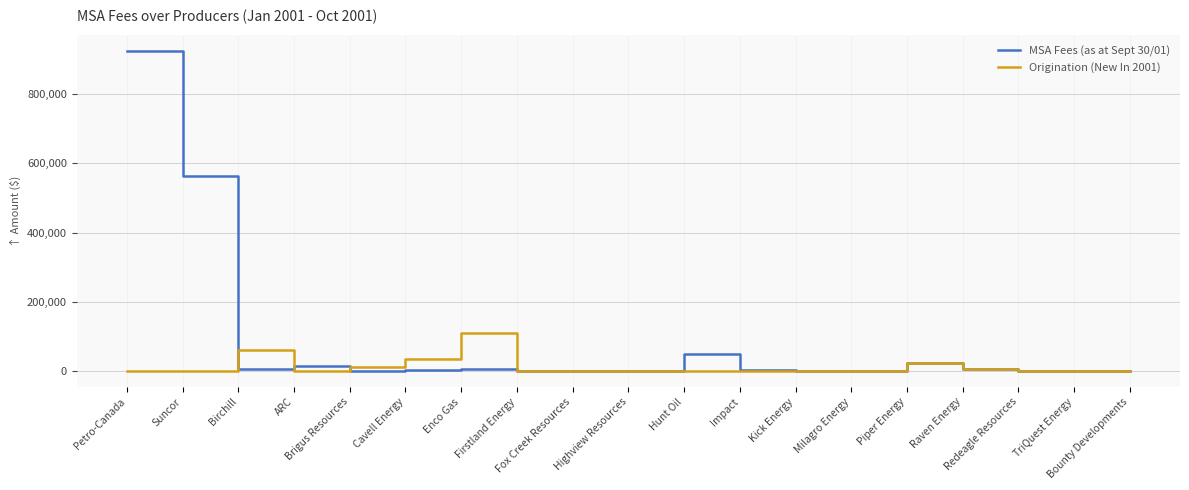

How many values in the MSA Fees (as at Sept 30/01) series are below 1229?

9